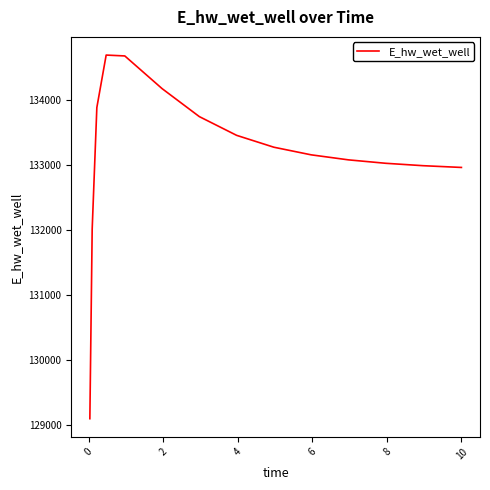

What is the maximum value shown in the chart?

134689.8